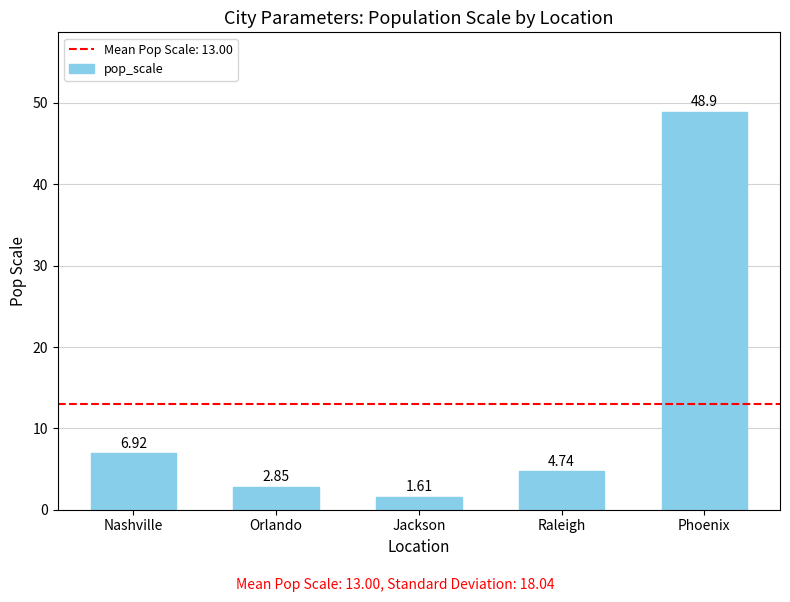

What is the change in value from Nashville to Raleigh?

-2.2